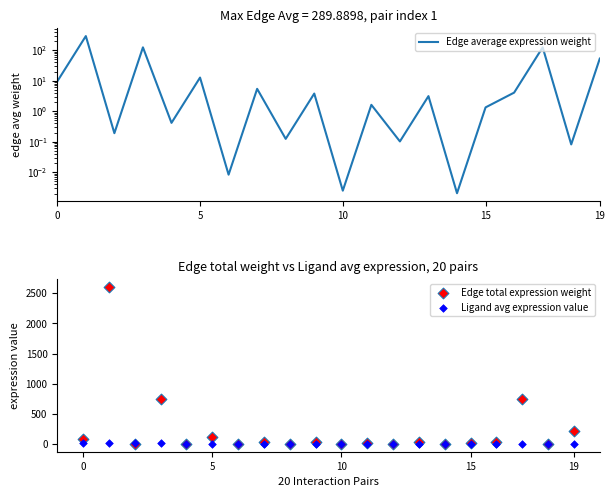

Which series reaches the maximum Y coordinate?

Edge total expression weight